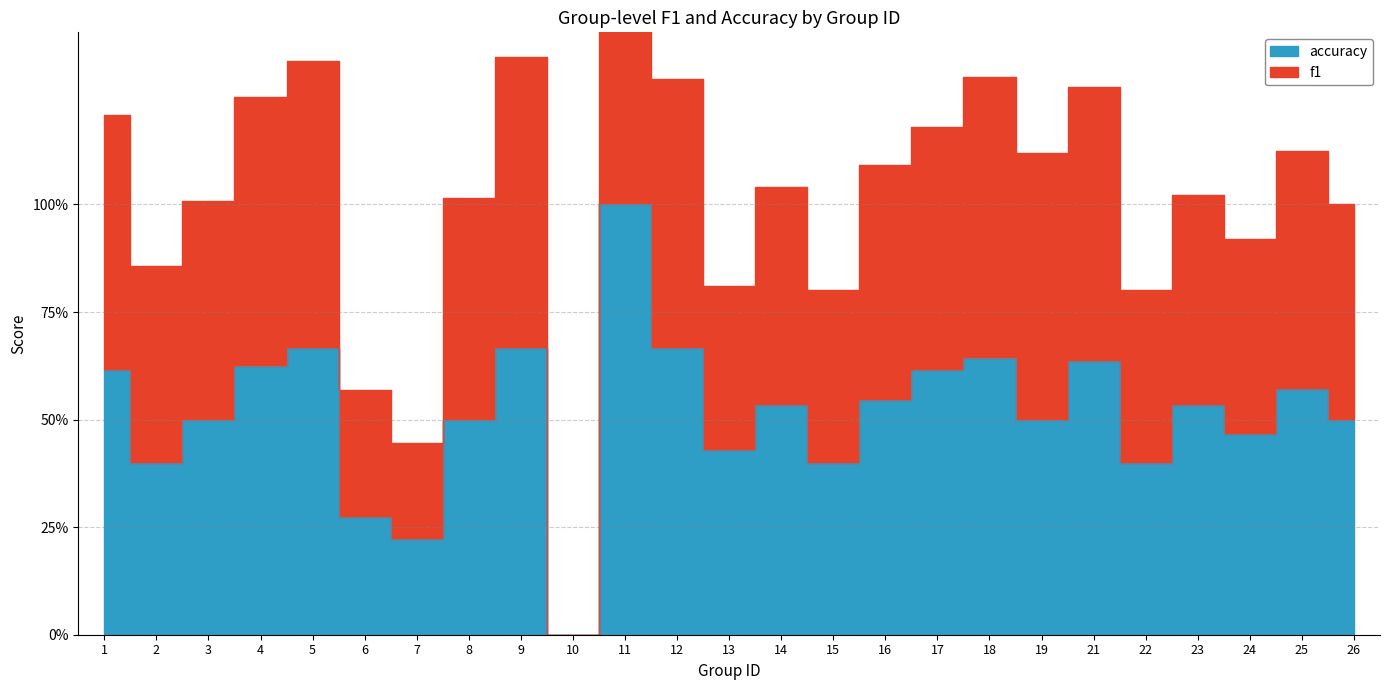

The accuracy series shows 0.5 at 8. True or false?

True